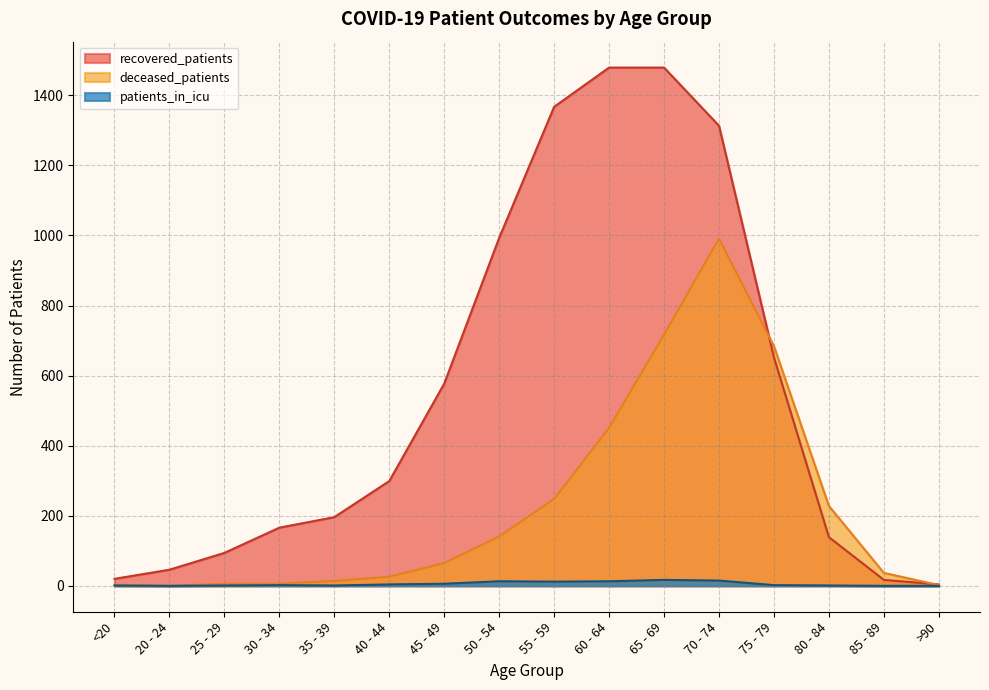

What is the label of the 3rd point from the right?

80 - 84